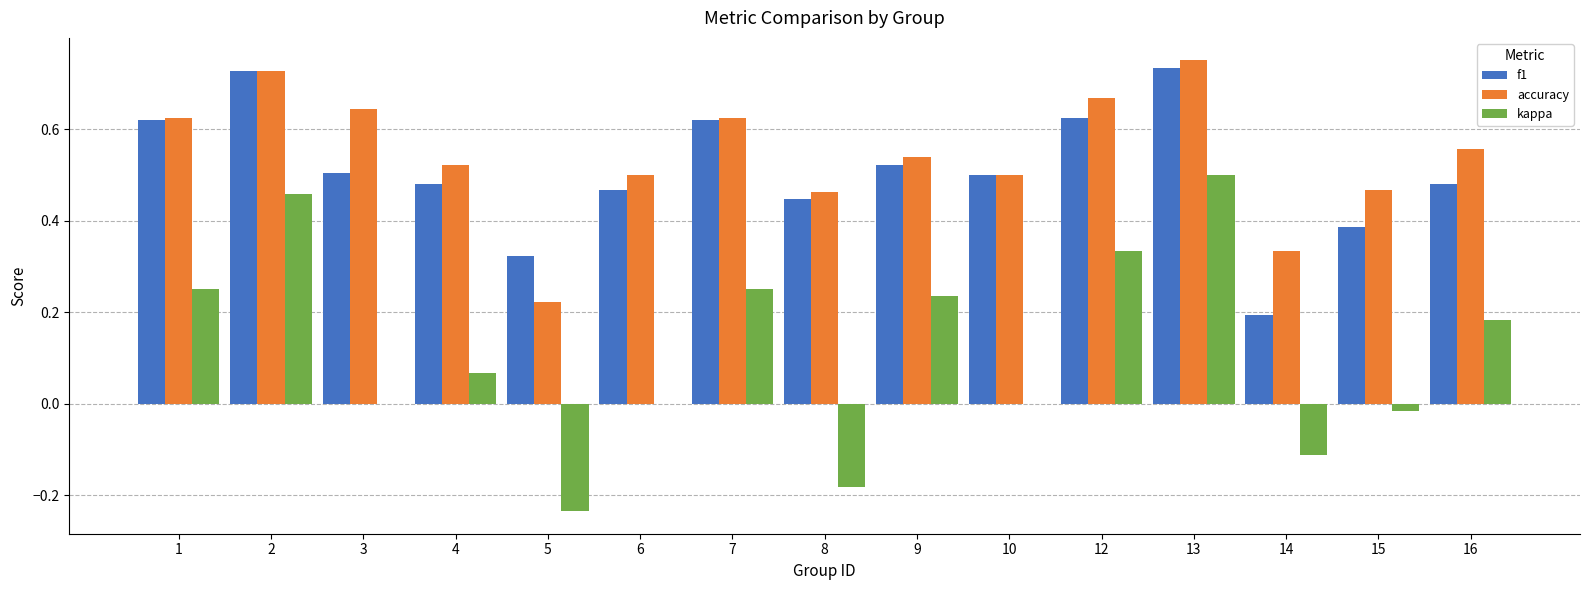

The value of f1 at 2 is 0.3. True or false?

False